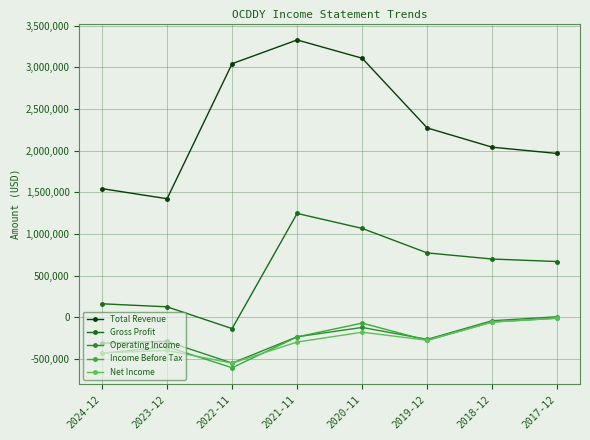

At which category does Income Before Tax reach its first local valley?

2022-11